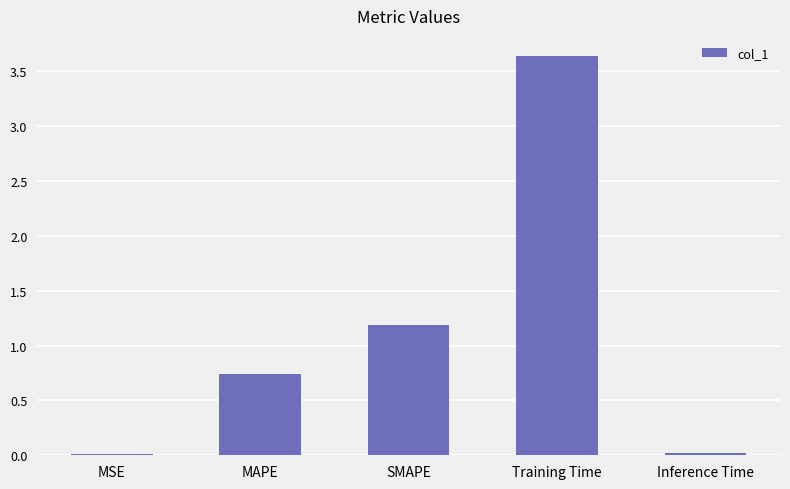

The value at SMAPE is 0.4. True or false?

False